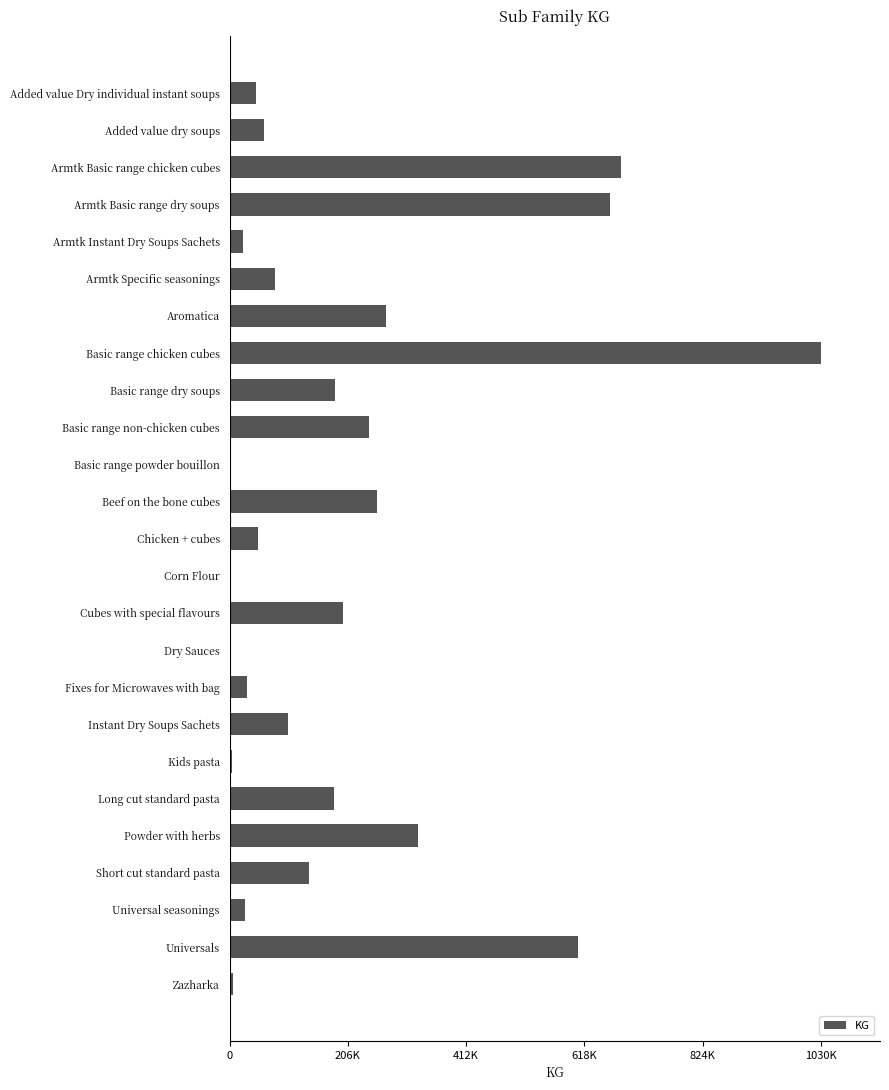

Are the bars horizontal?

Yes